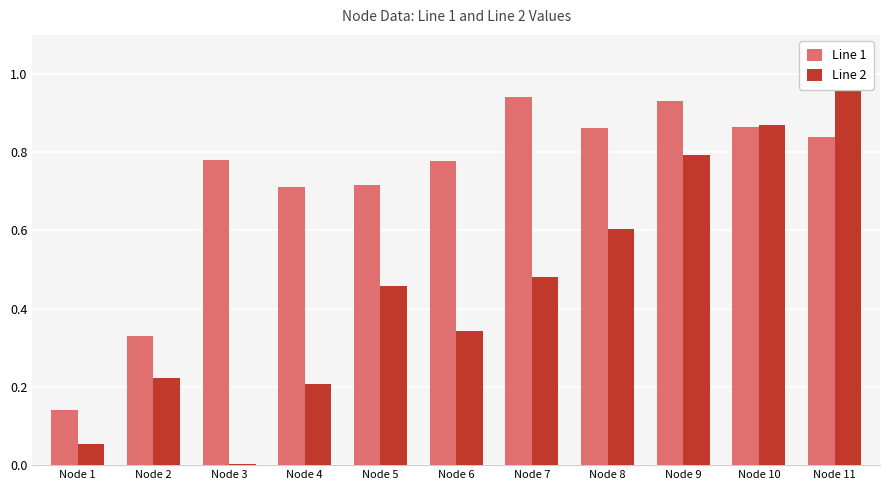

Is it true that Line 1 equals 0.8 at Node 6?

True